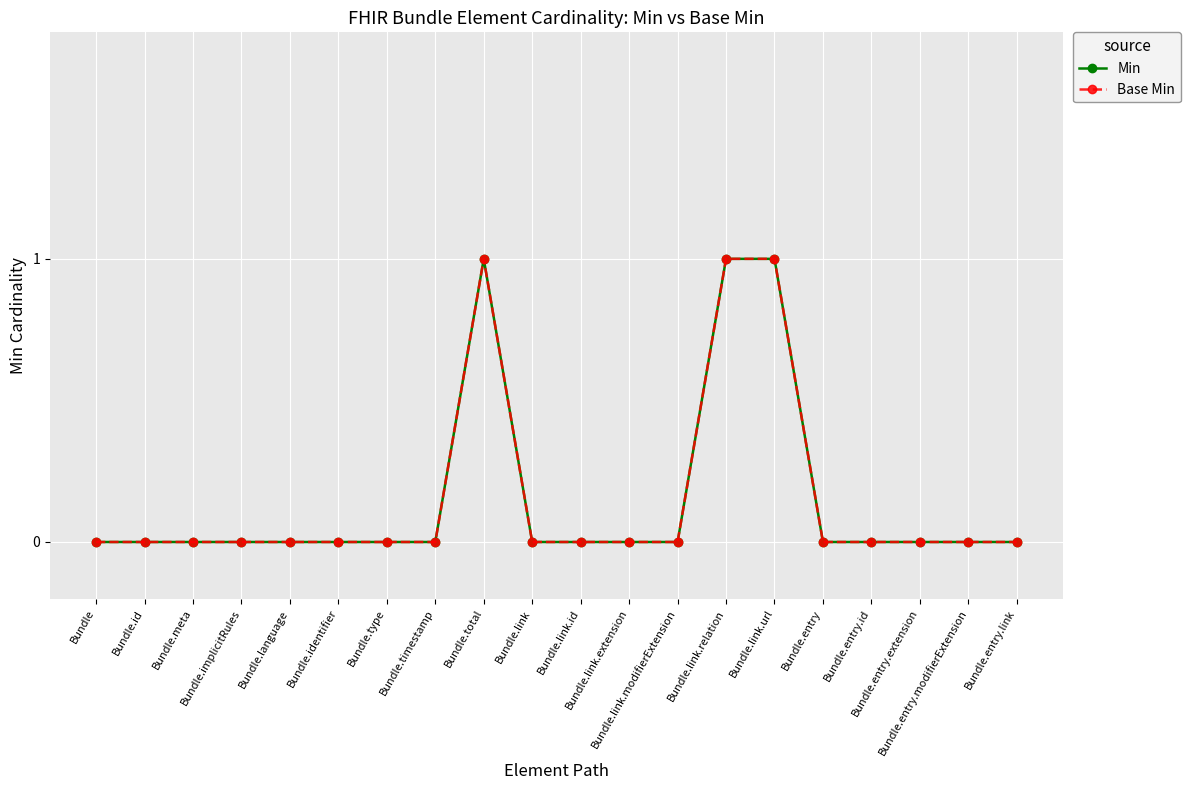

Reading left to right, extract all data points from this chart.

Min: 0	0	0	0	0	0	0	0	1	0	0	0	0	1	1	0	0	0	0	0
Base Min: 0	0	0	0	0	0	0	0	1	0	0	0	0	1	1	0	0	0	0	0